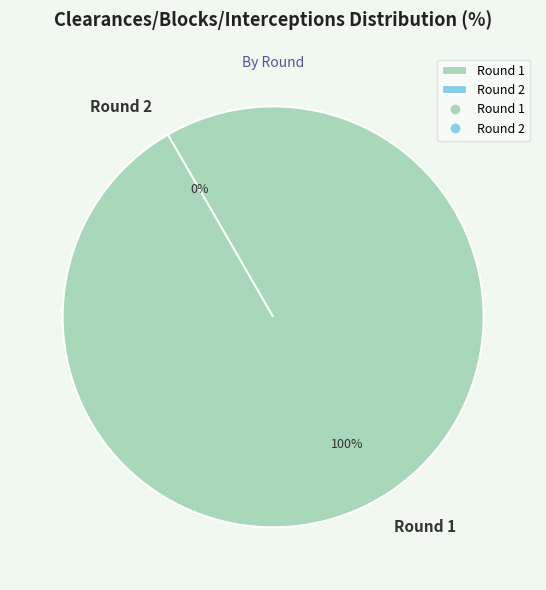

Between Round 2 and Round 1, which is larger?

Round 1